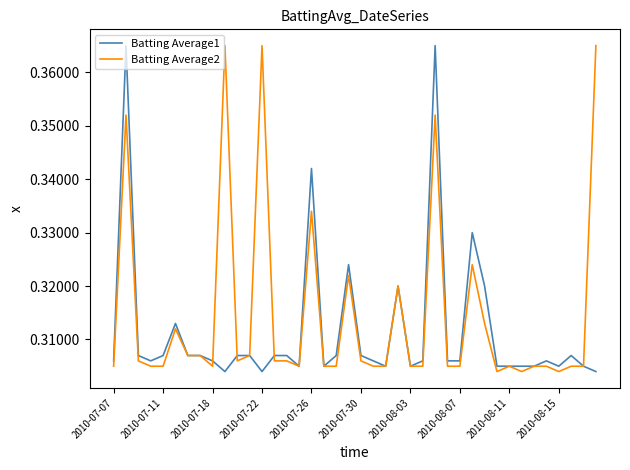

Rank the series by their average value, from highest to lowest.

Batting Average2, Batting Average1